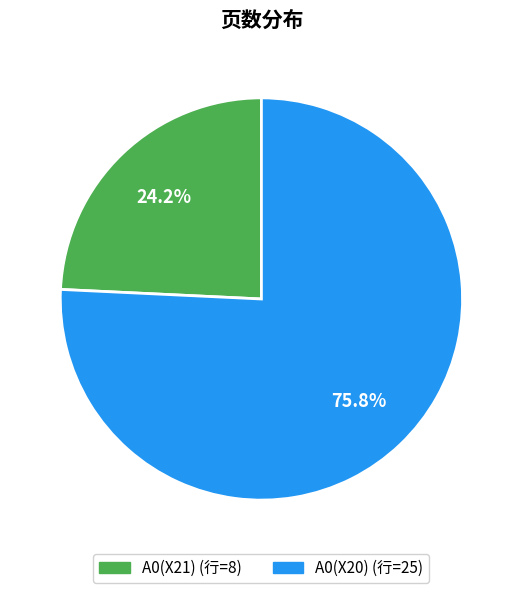

Which has a higher value, A0(X21) or A0(X20)?

A0(X20)